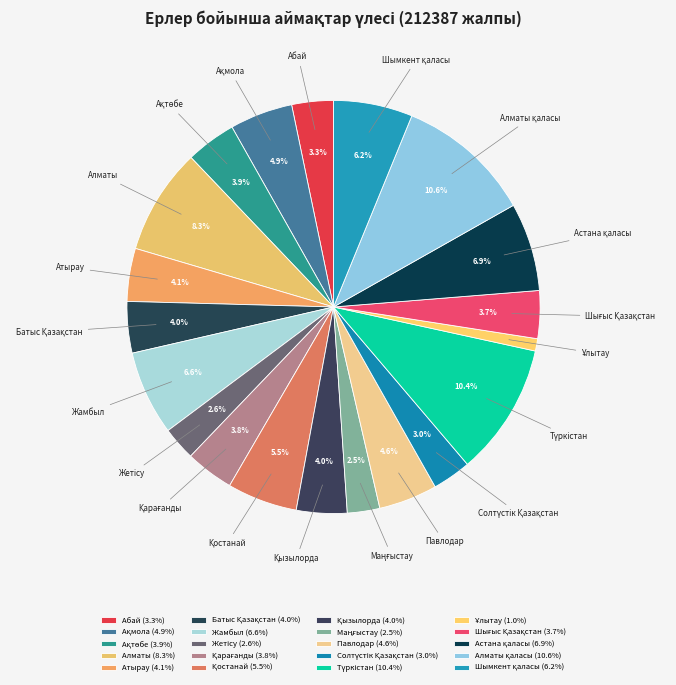

Does Абай account for over 50% of the chart?

No